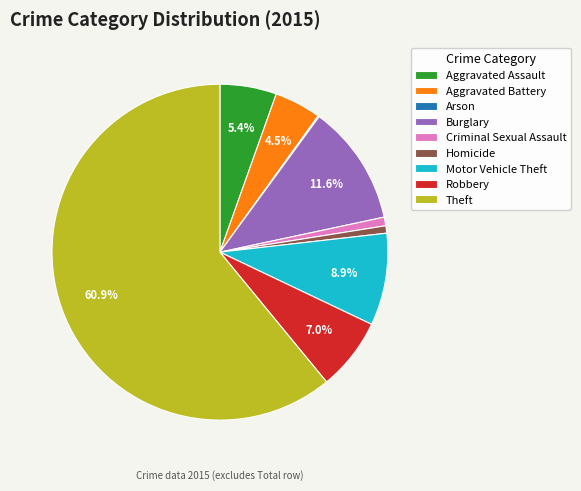

Which category has the biggest portion of the pie?

Theft